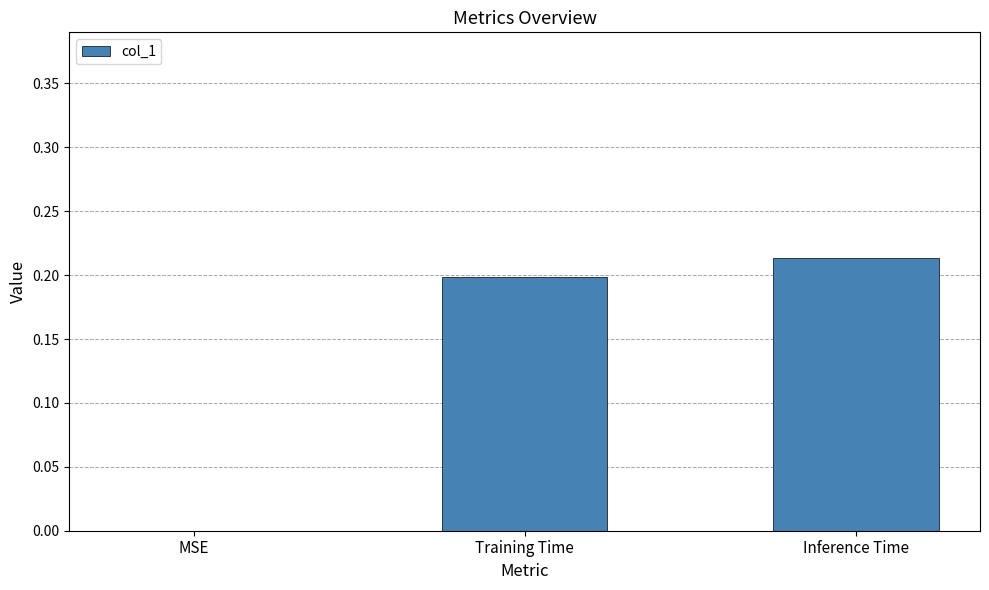

Count the number of values greater than 0.

2